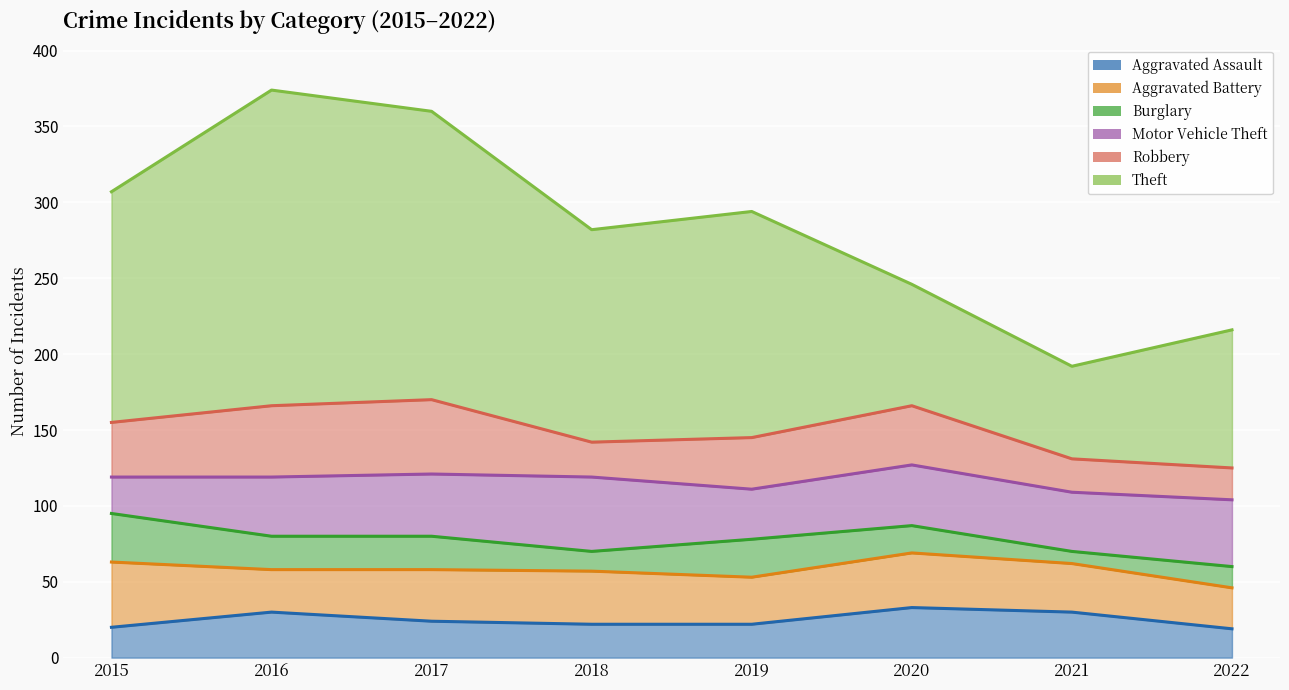

True or false: Aggravated Assault has more than 1 interior local peaks.

True